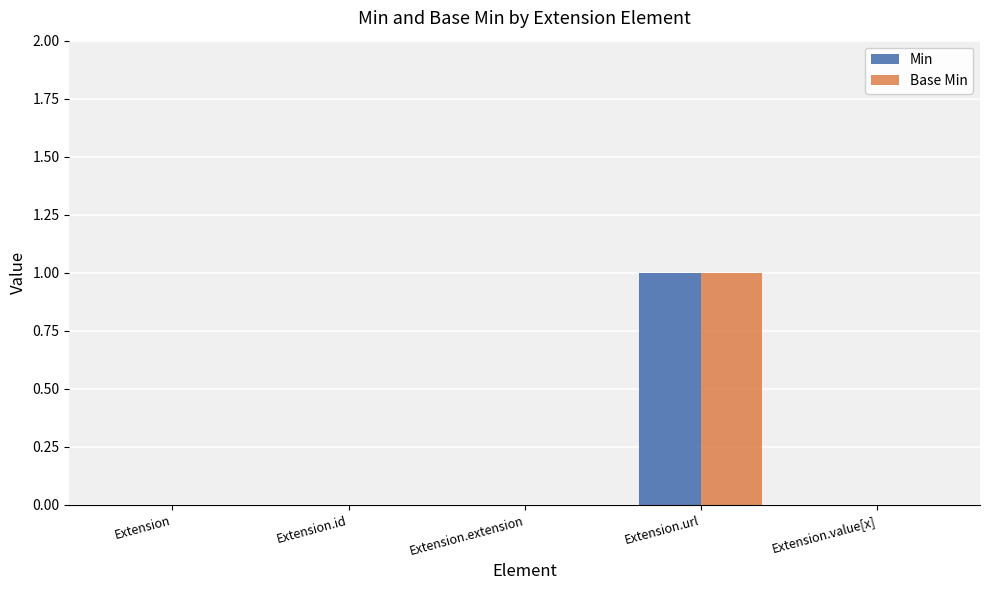

At which category is the sum across all series the highest?

Extension.url